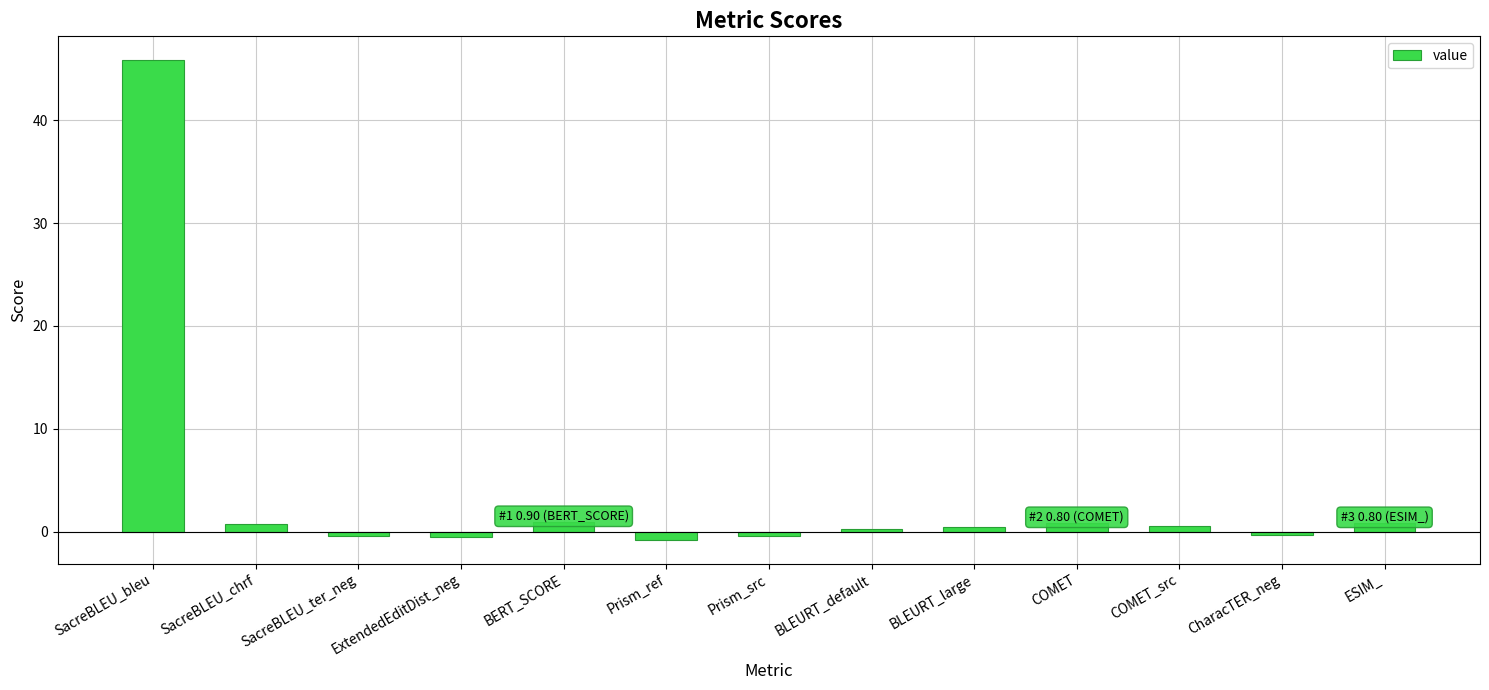

The value at ExtendedEditDist_neg is -0.5. True or false?

True